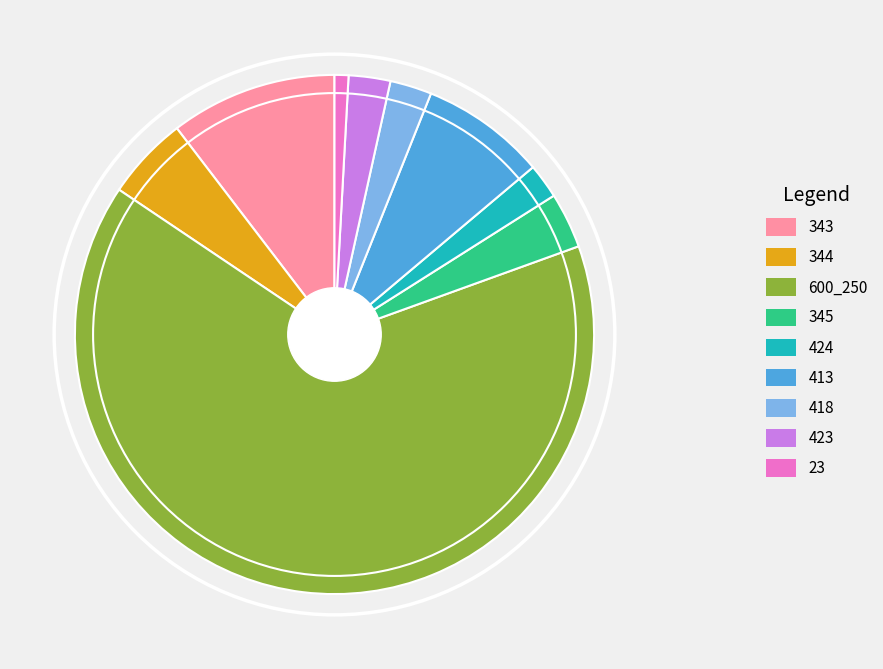

Which category accounts for the majority?

600_250